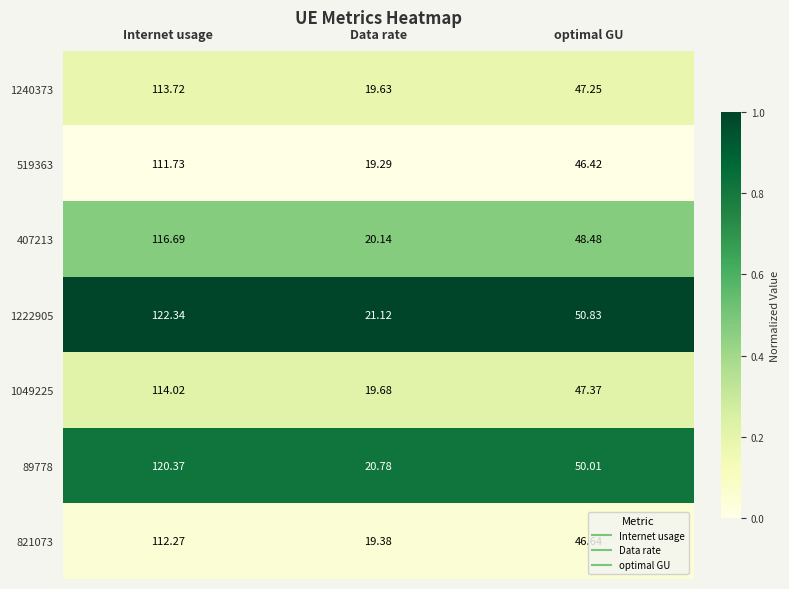

At which category is the sum across all series the highest?

Internet usage